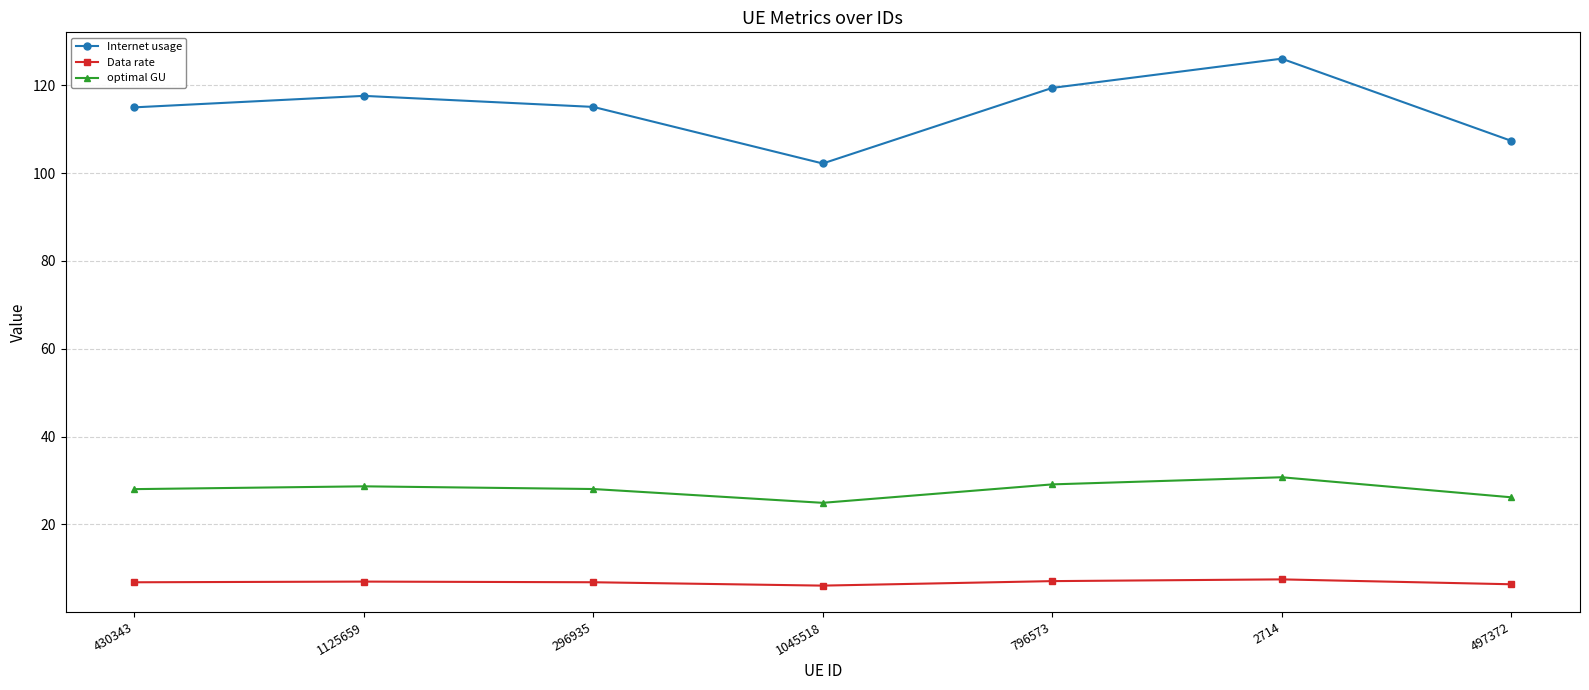

What is the difference between the maximum and second lowest values in the optimal GU series?

4.6